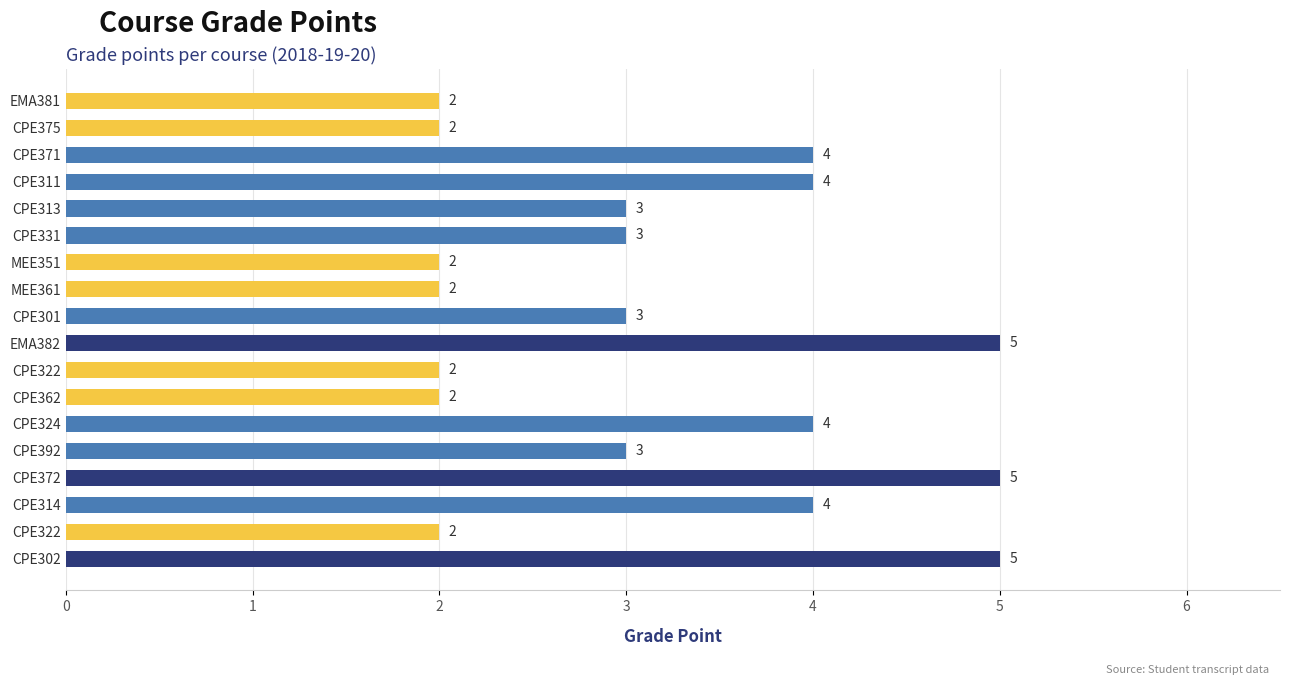

How many values are between 2 and 4?

15